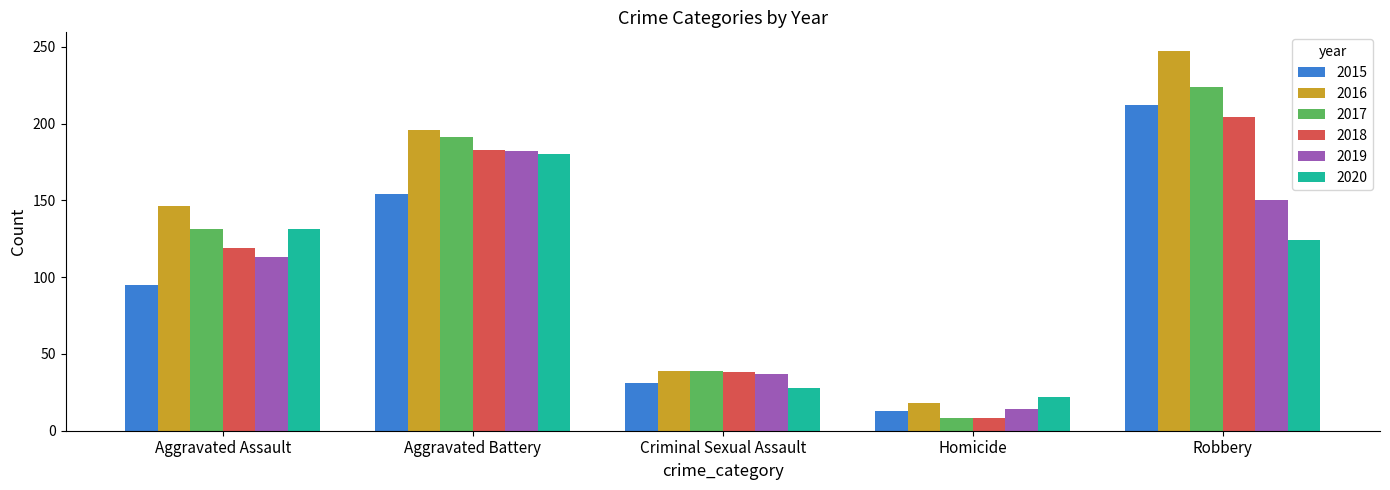

How many bars are there in each group?

6